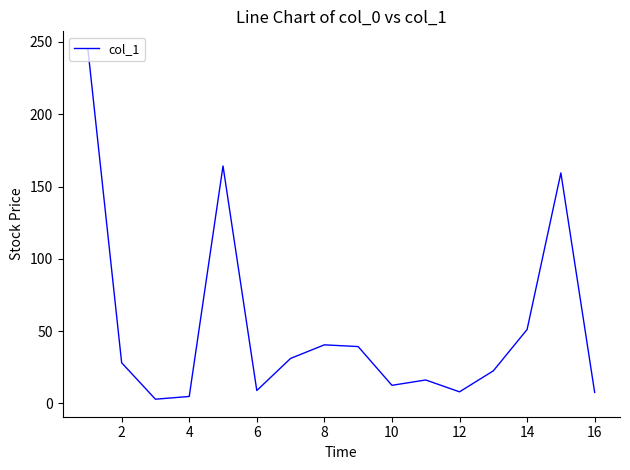

What is the greatest value displayed?

245.2